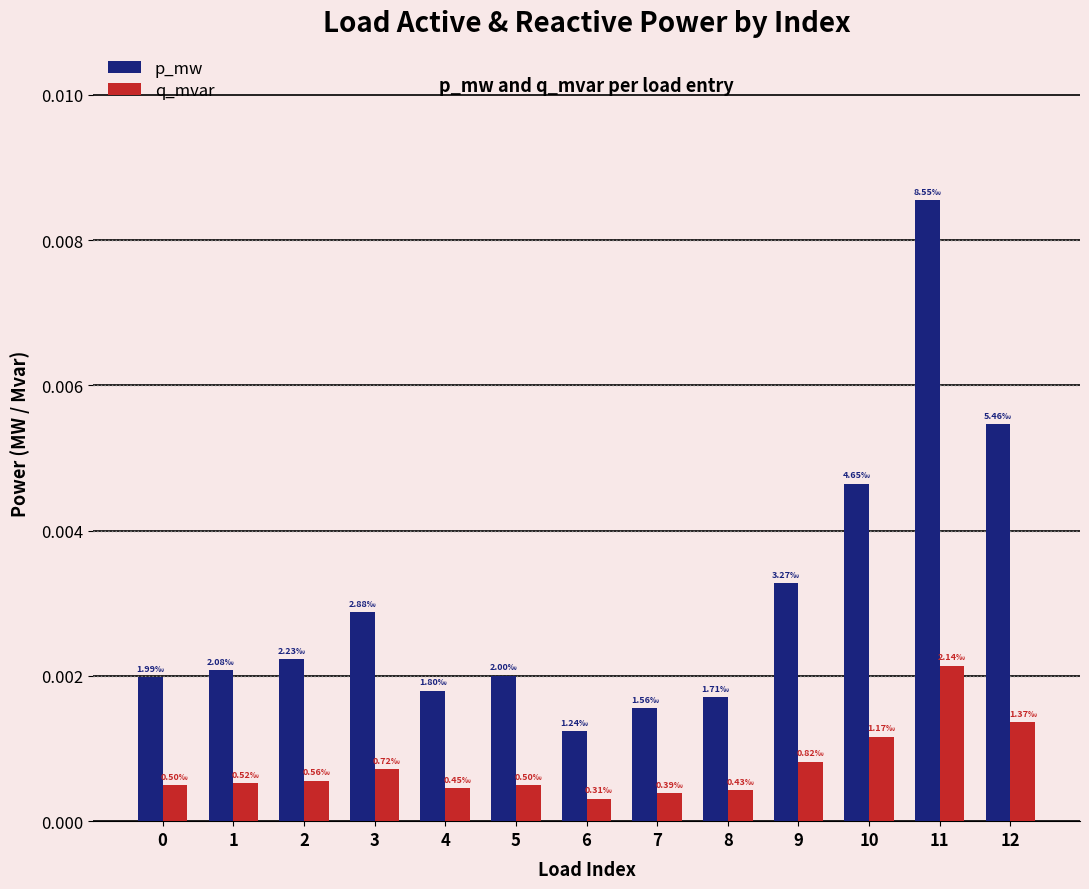

Which series has the widest spread of values?

p_mw